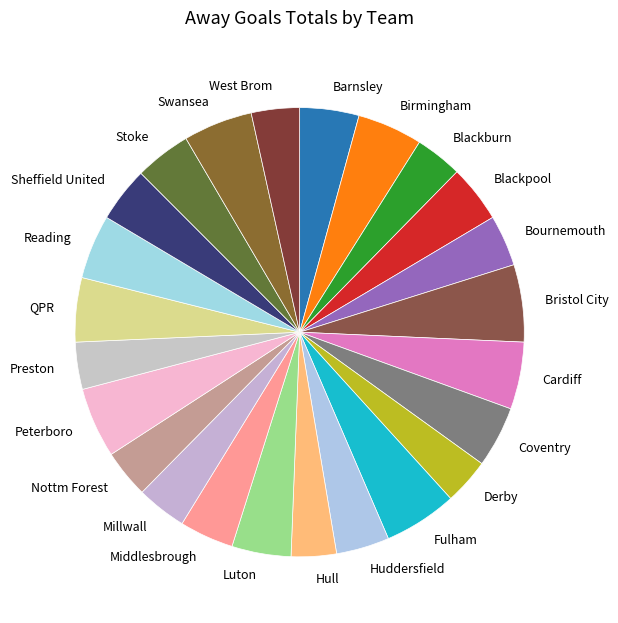

The QPR slice represents 15% of the pie. True or false?

False